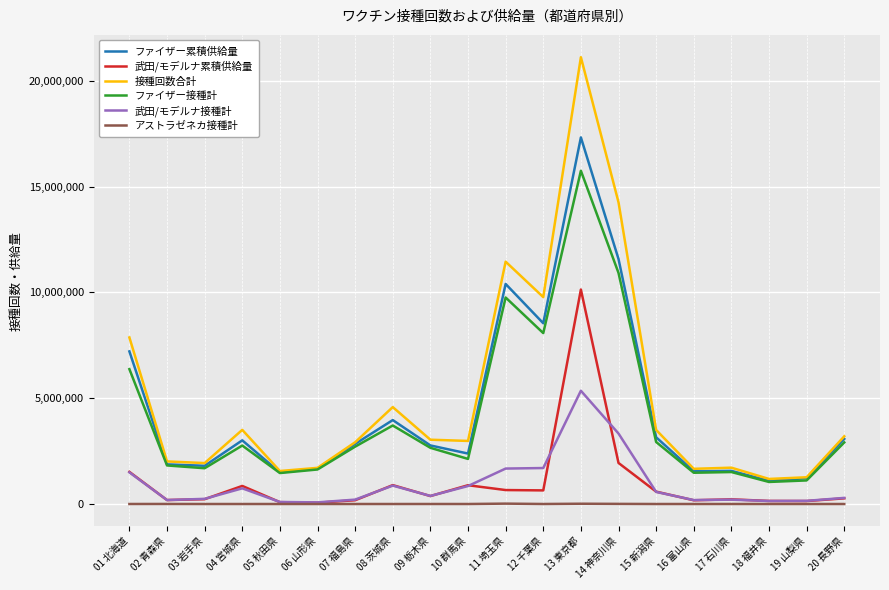

Which category has the highest value in the 武田/モデルナ接種計 series?

13 東京都